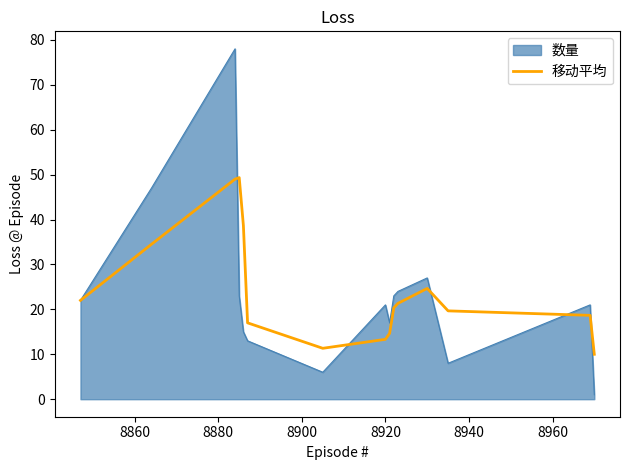

What is the maximum value shown in the chart?

78.0